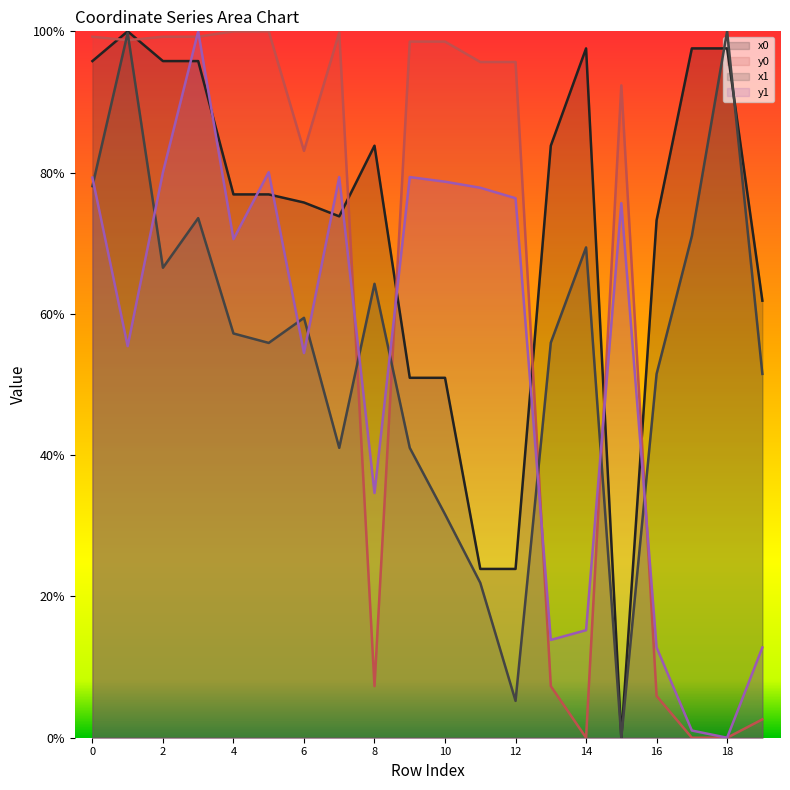

Between which two adjacent categories do y0 and x0 first intersect?

0 and 1